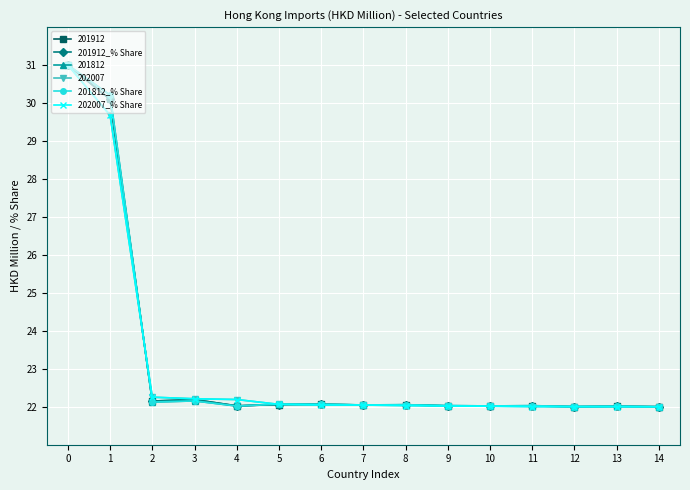

What is the total value across all series at 4?

132.5